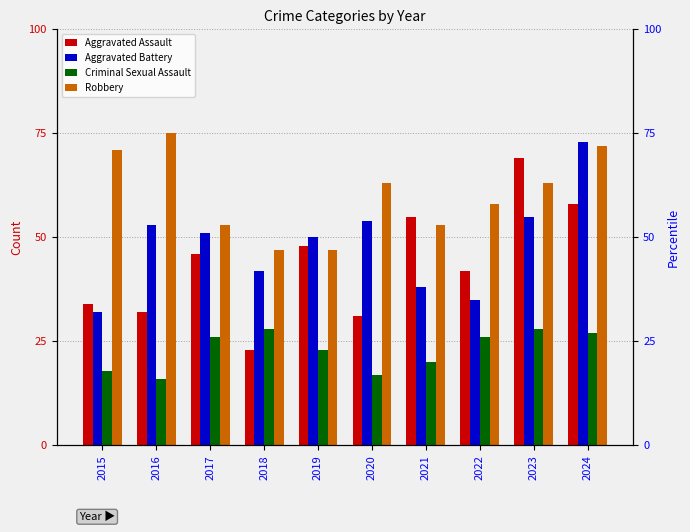

Is it true that Robbery equals 23 at 2016?

False